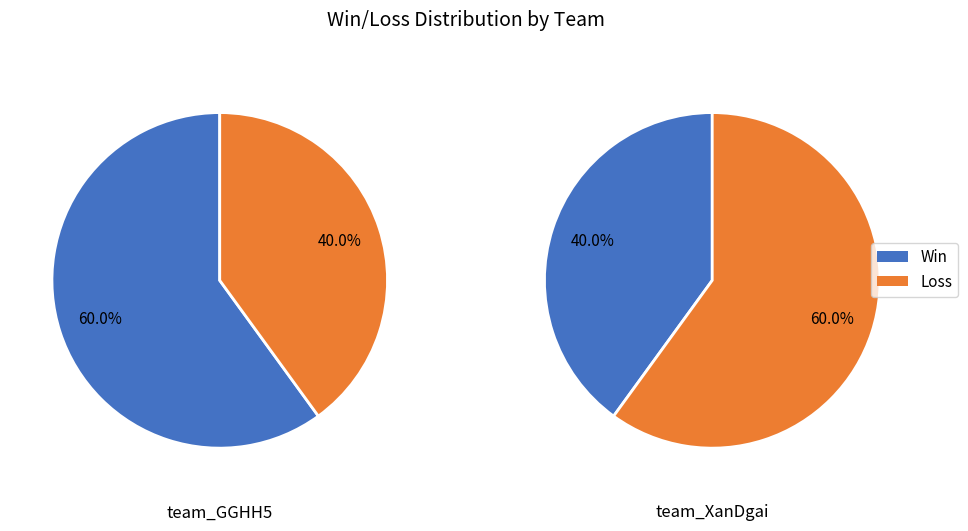

How many slices are in this pie chart?

2